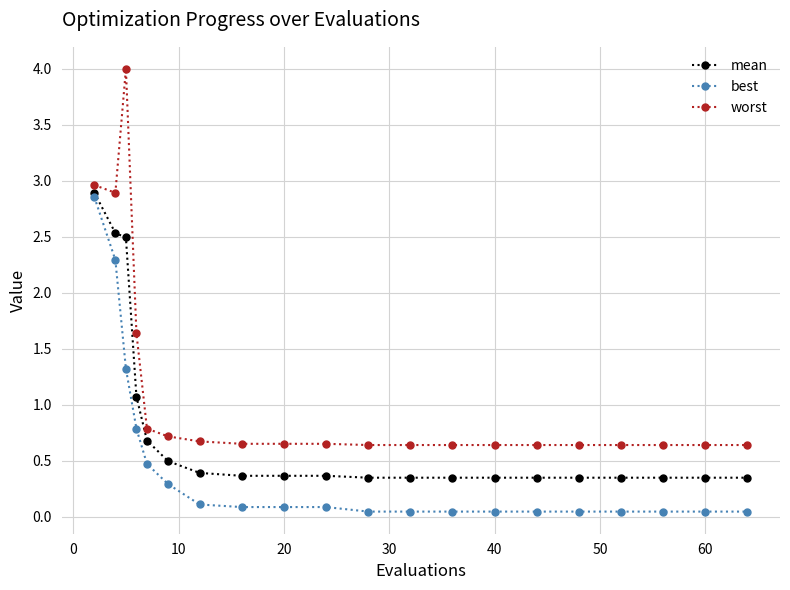

True or false: worst has more than 0 points higher than both neighbors.

True